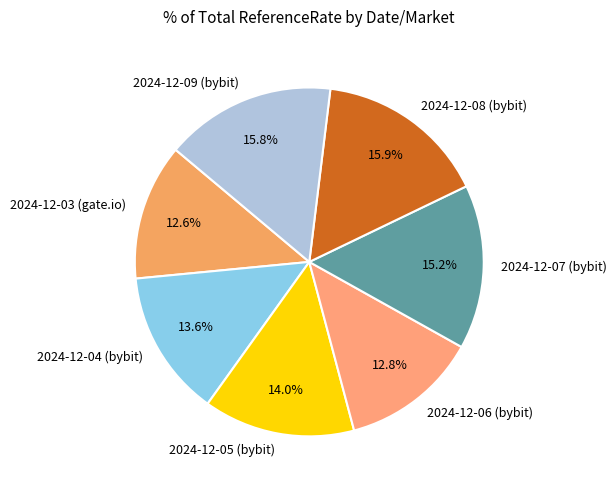

How many segments does this pie chart have?

7